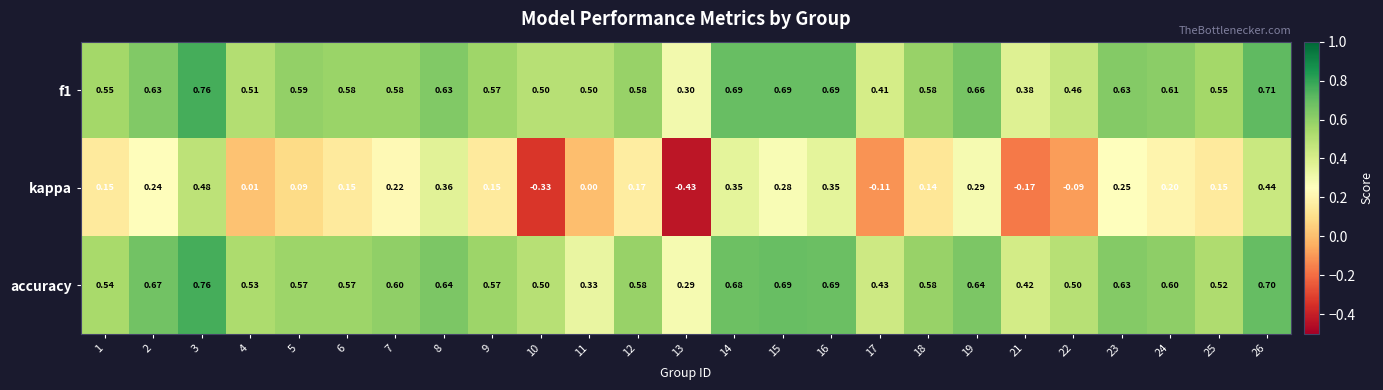

Between 9 and 19, which series saw the biggest shift?

kappa